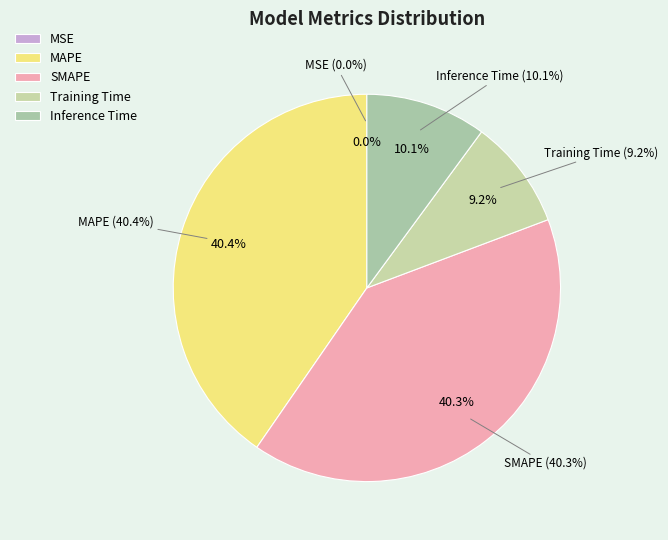

What portion of the pie excludes MSE?

100.0%